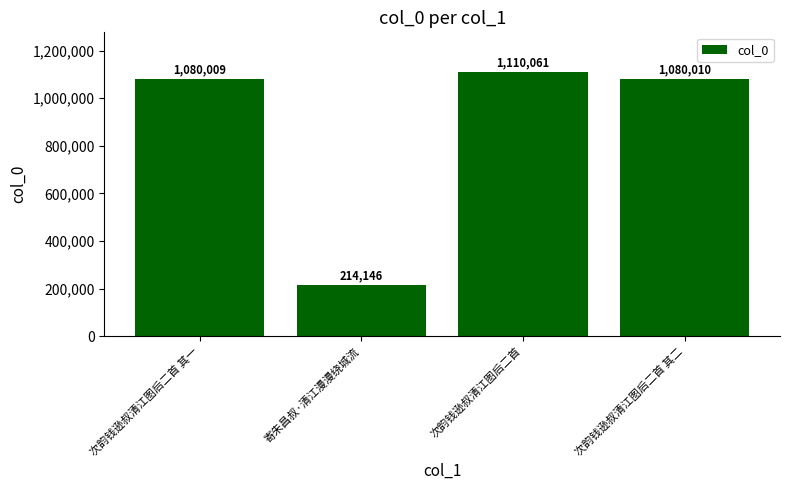

What is the label of the 3rd bar from the right?

寄朱昌叔·清江漫漫绕城流